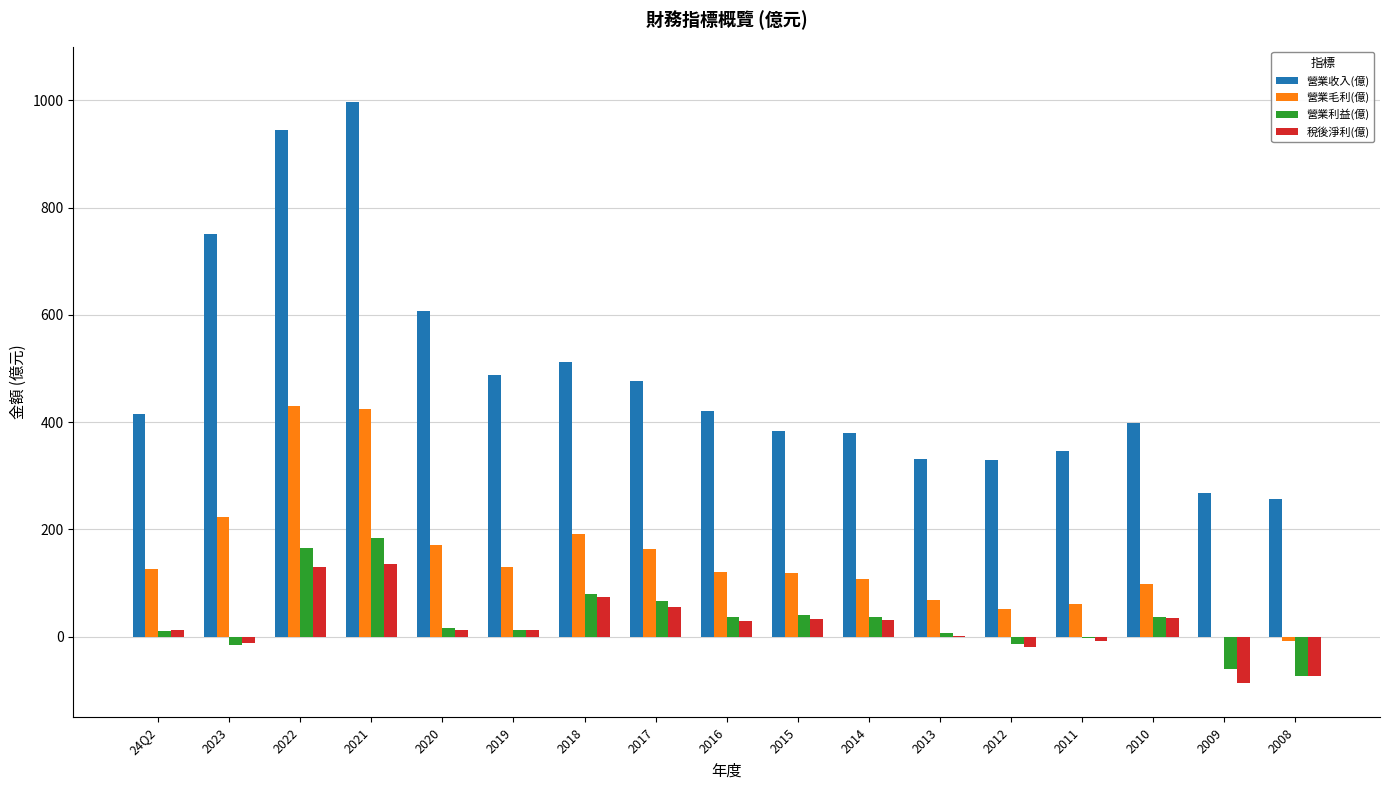

Which series changed the most between 2023 and 2020?

營業收入(億)